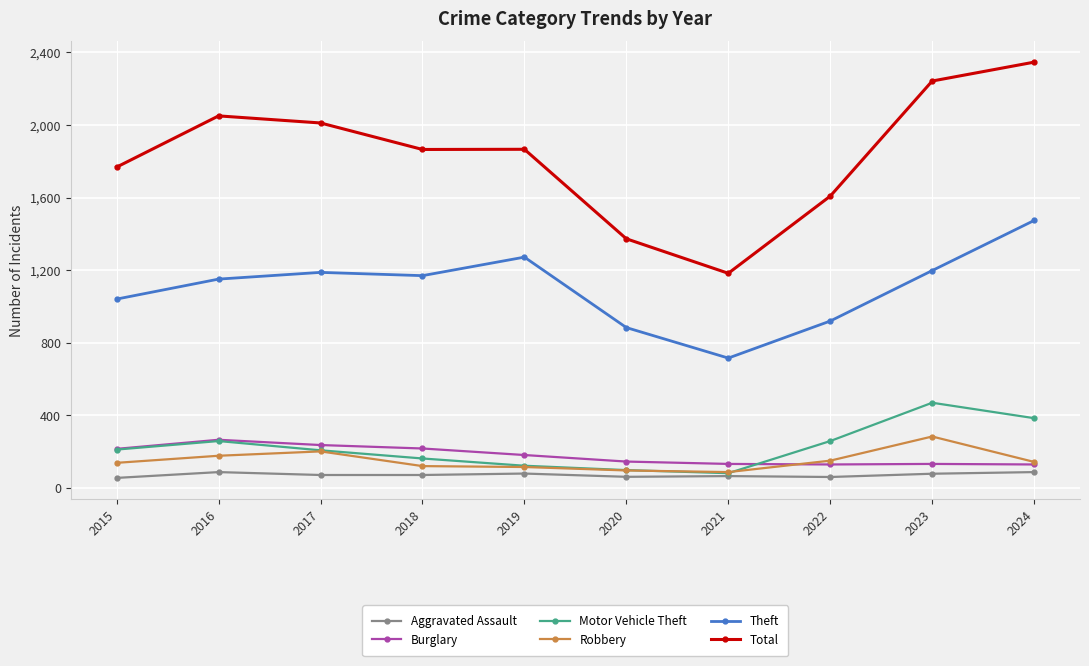

Which series has the largest range (max minus min)?

Total